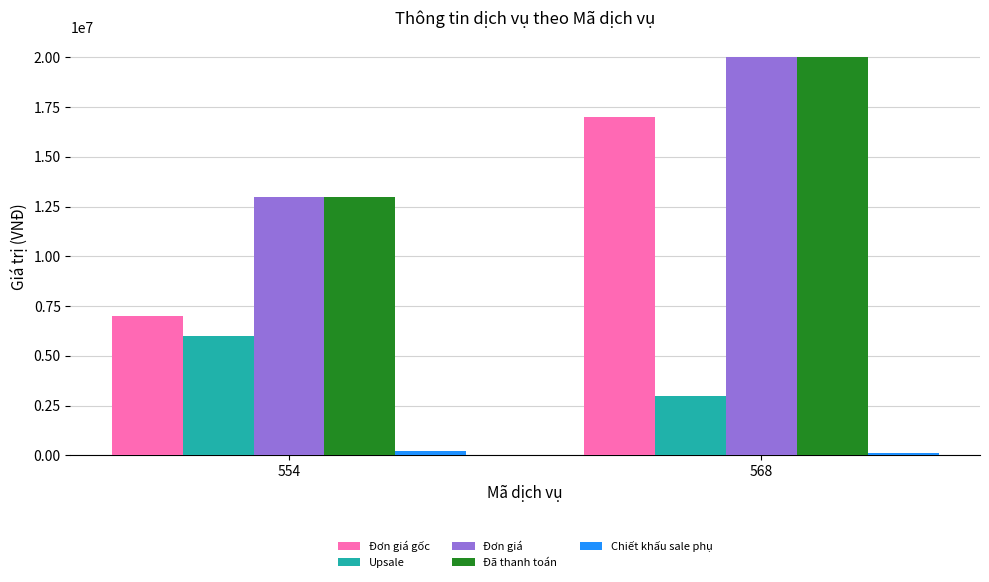

Is it true that Upsale equals 3000000 at 568?

True